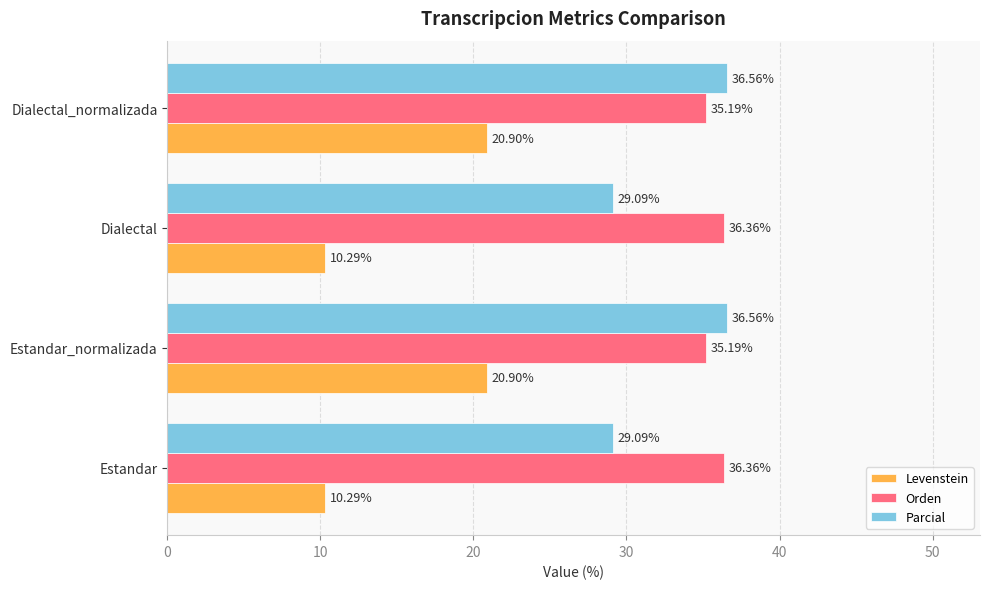

Rank the series by their maximum value, from lowest to highest.

Levenstein, Orden, Parcial